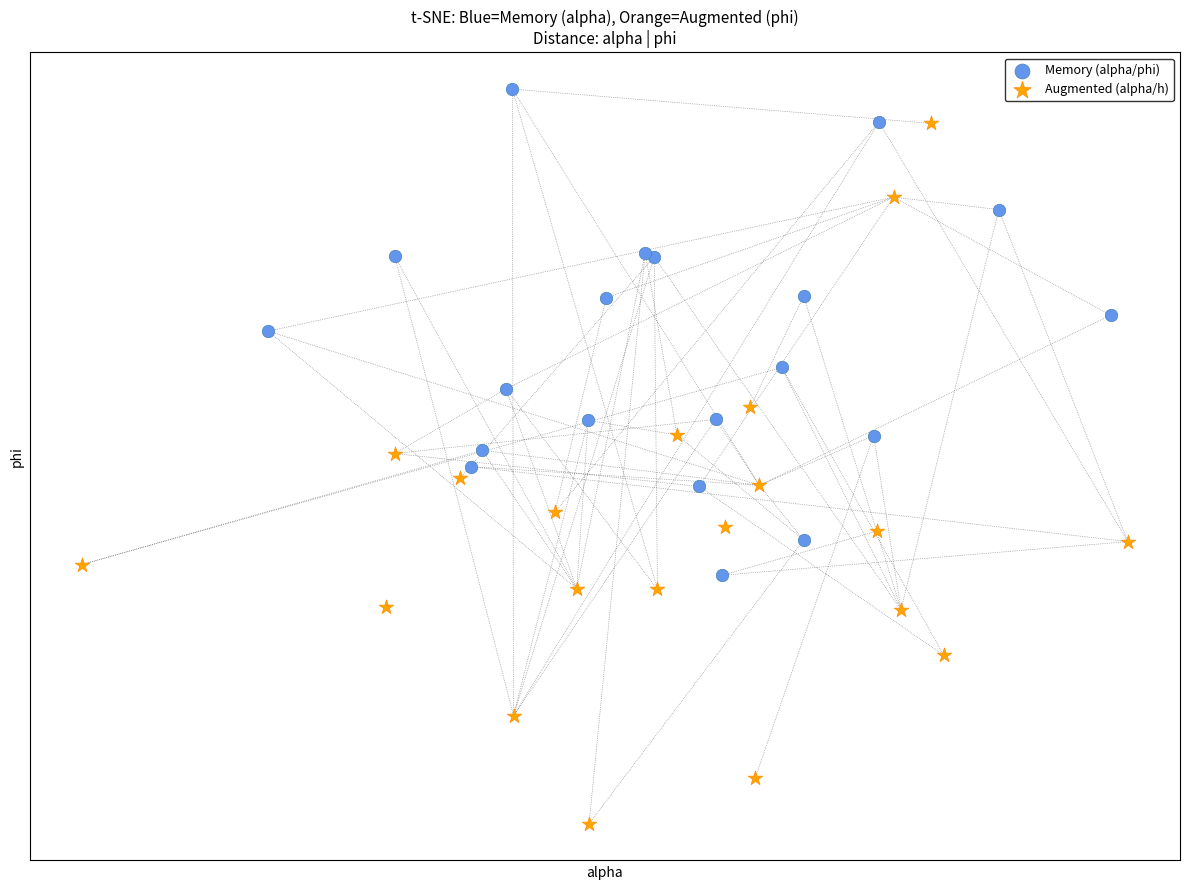

What are all the series names shown in the legend?

Memory (alpha/phi), Augmented (alpha/h)